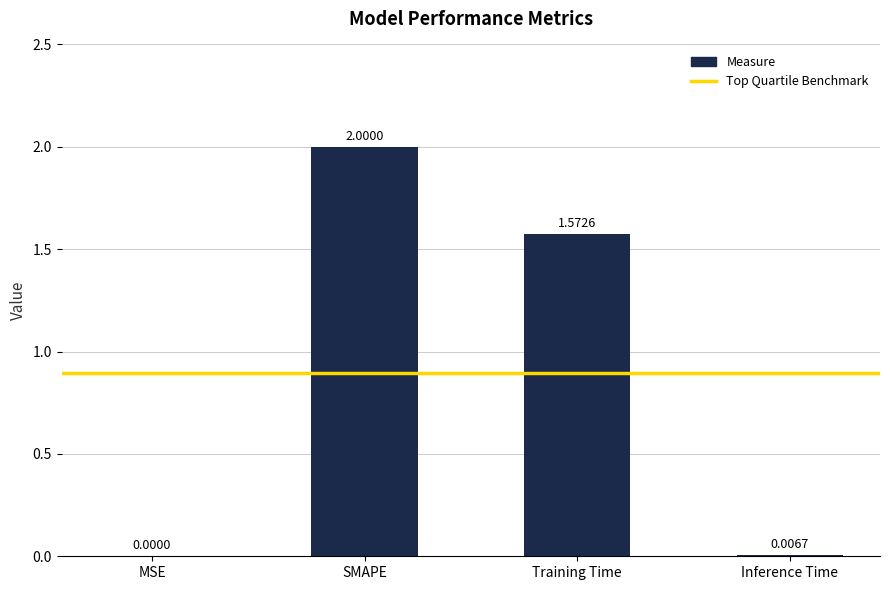

Count the number of values greater than 1.

2